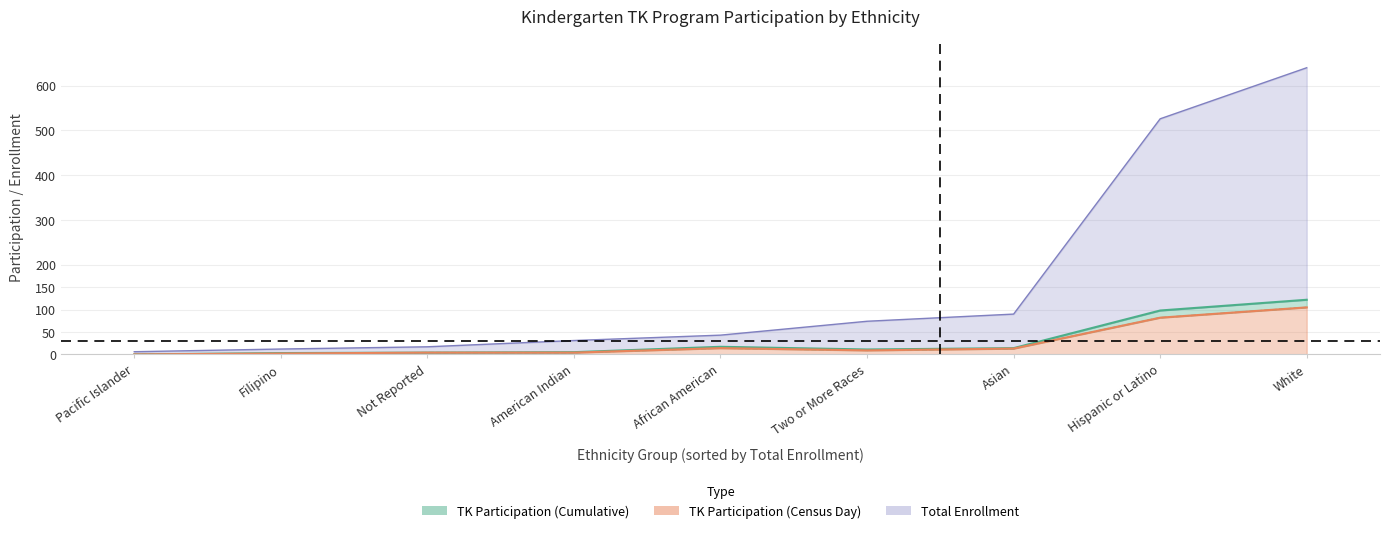

At how many categories does at least one series exceed 130?

2